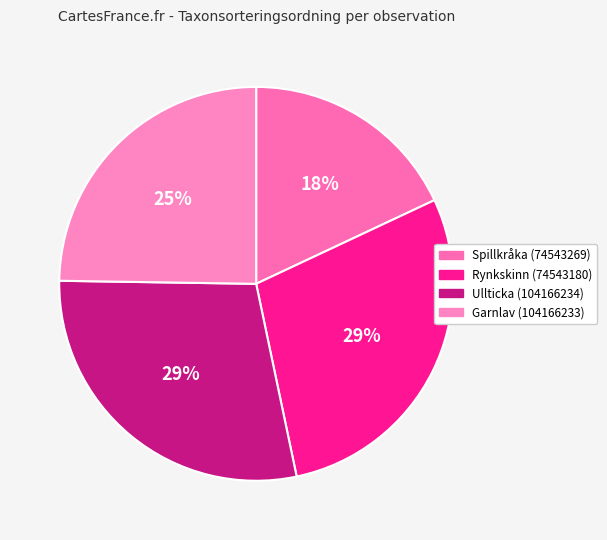

What is the smallest slice in the pie chart?

Spillkråka (74543269)